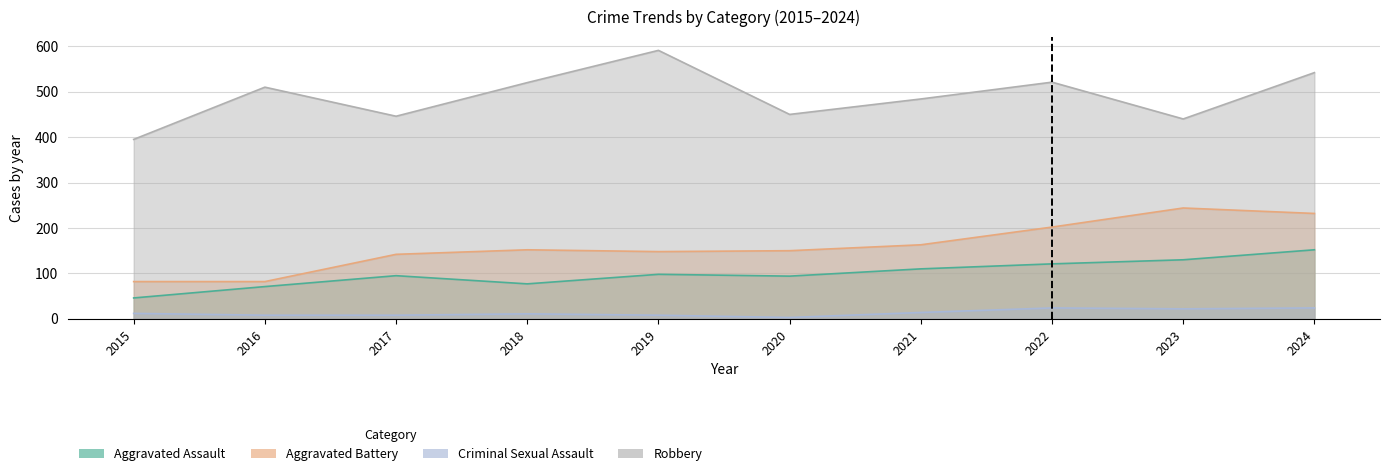

In Aggravated Assault, how many points are higher than both neighbors (excluding endpoints)?

2